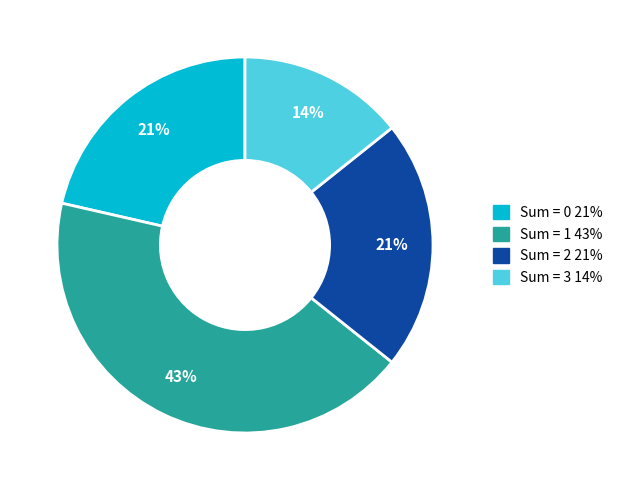

To the nearest percent, what is the difference between the largest and smallest slice percentages?

29%